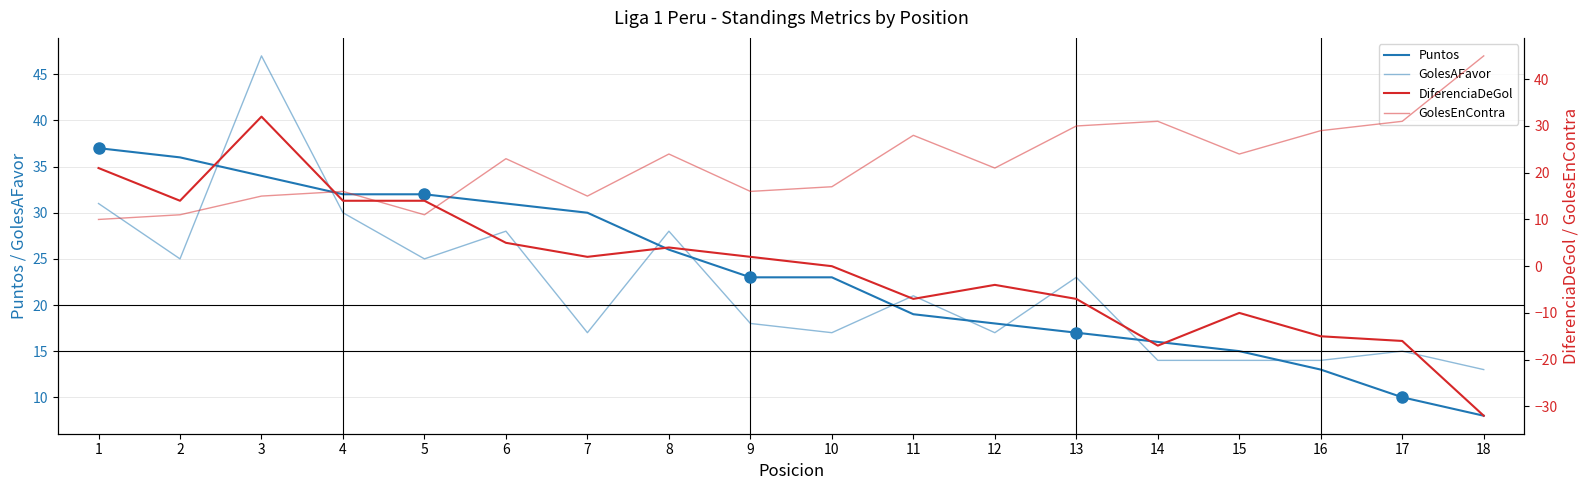

What is the value of the GolesEnContra point at the 11th from the left?

28